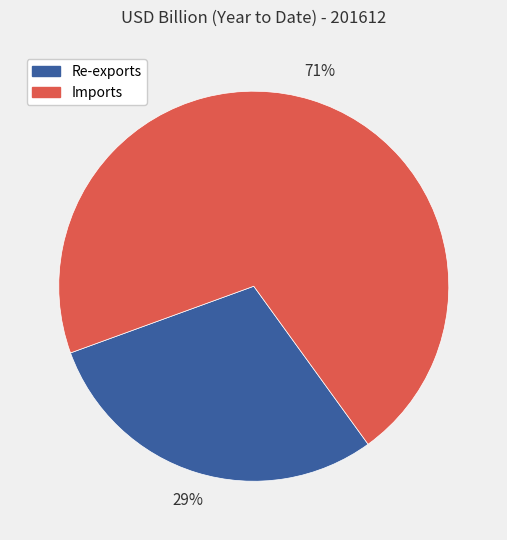

Count the number of slices in the pie.

2